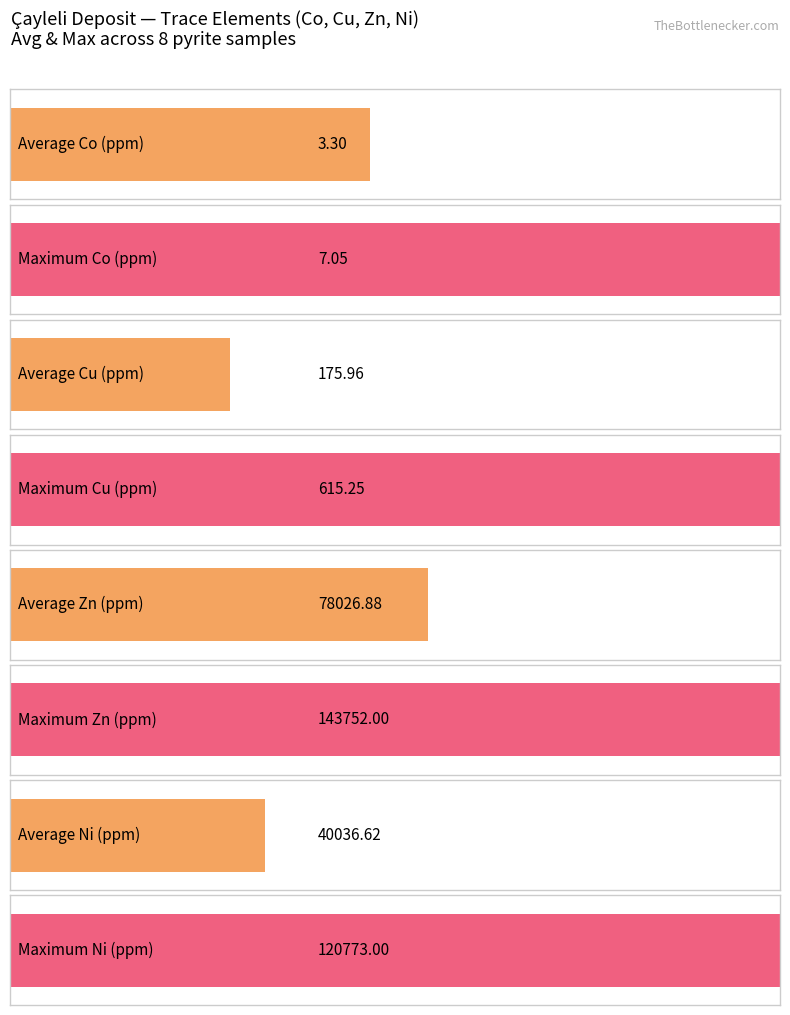

How many groups of bars are there?

8